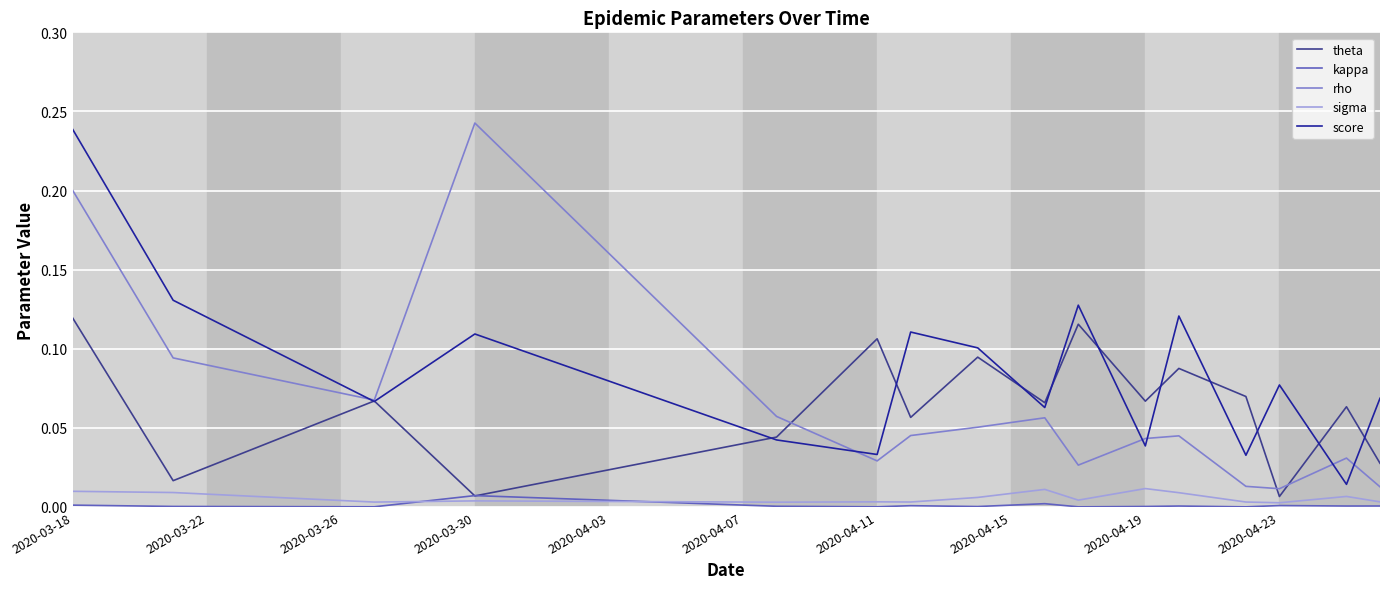

True or false: score and sigma intersect in this chart.

False